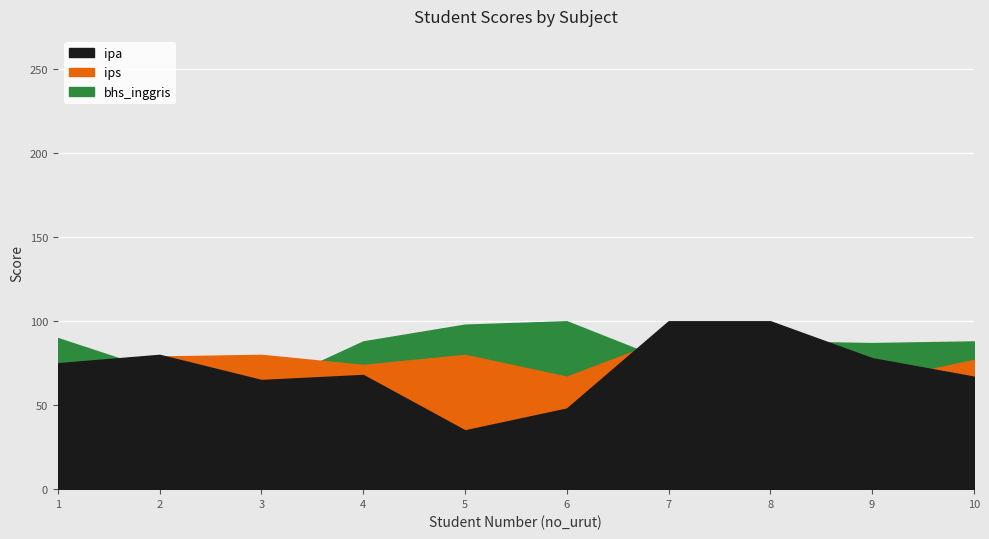

Is the value of ips at 6 greater than the value of ipa at 1?

No